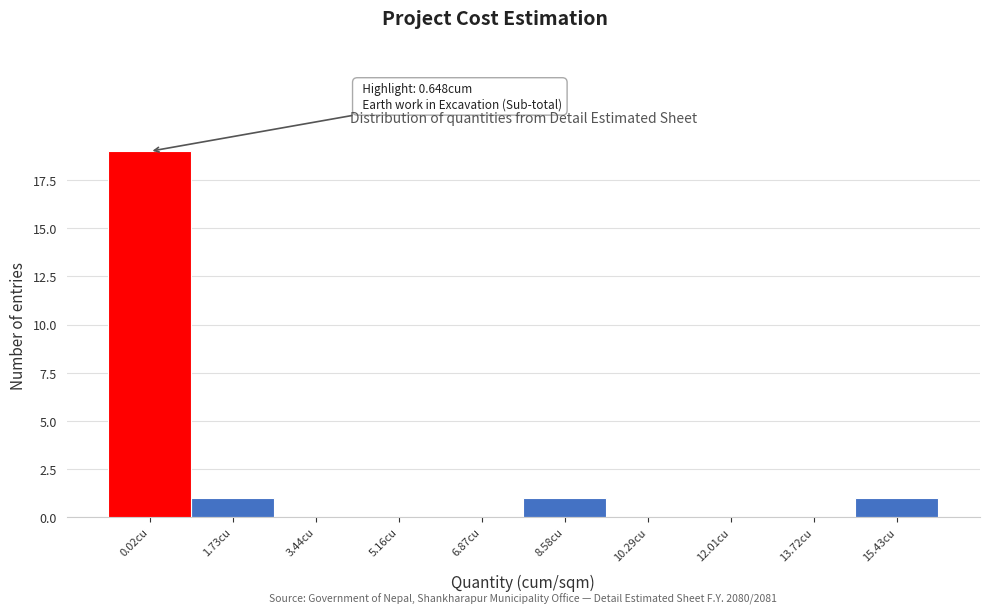

Reading left to right, transcribe all the data shown in this chart.

0.02cu=19	1.73cu=1	3.44cu=0	5.16cu=0	6.87cu=0	8.58cu=1	10.29cu=0	12.01cu=0	13.72cu=0	15.43cu=1